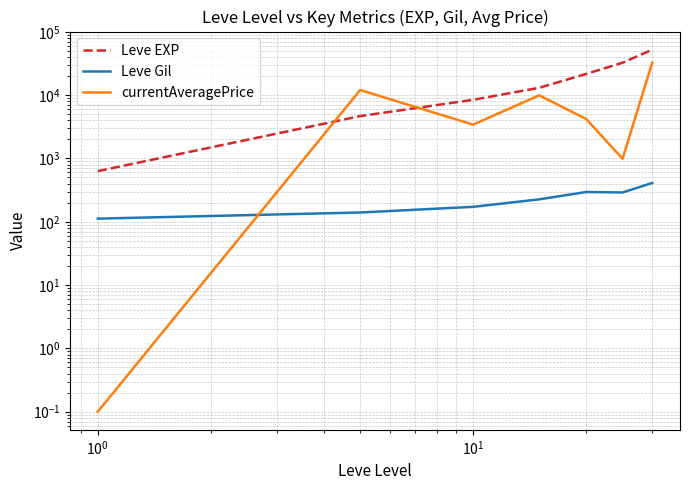

What is the value of the Leve Gil point at the 6th from the left?

290.0